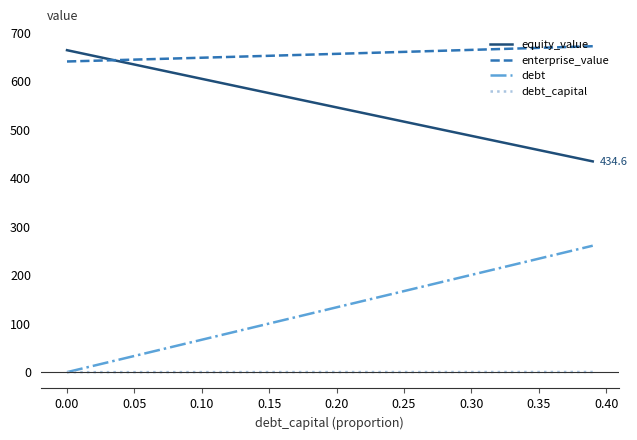

True or false: debt_capital and equity_value intersect in this chart.

False